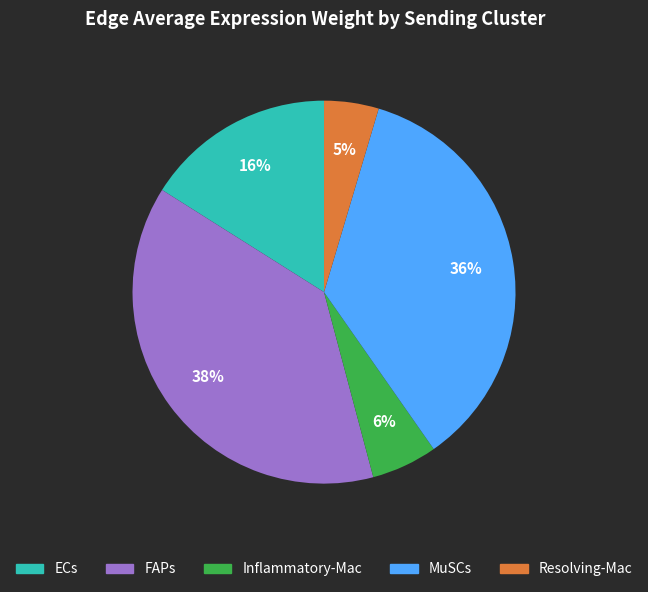

Does ECs account for over 50% of the chart?

No